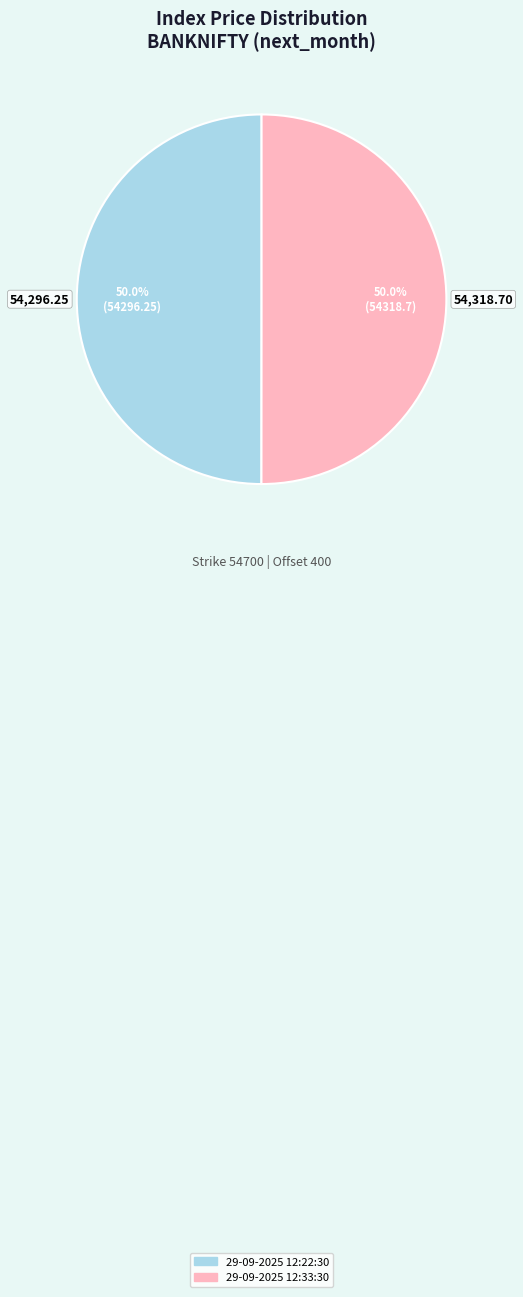

Approximately how many times larger is the value at 29-09-2025 12:33:30 compared to 29-09-2025 12:22:30?

1.0